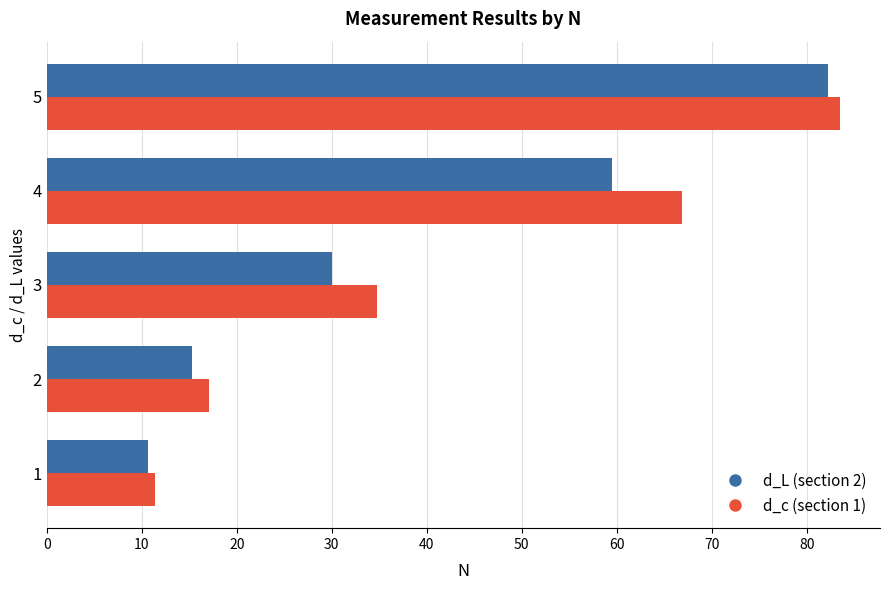

List the series in order of their overall mean, highest first.

d_c (section 1), d_L (section 2)